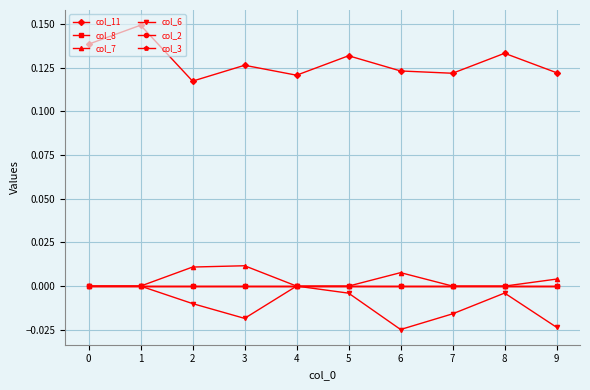

Does the chart have visible grid lines?

Yes